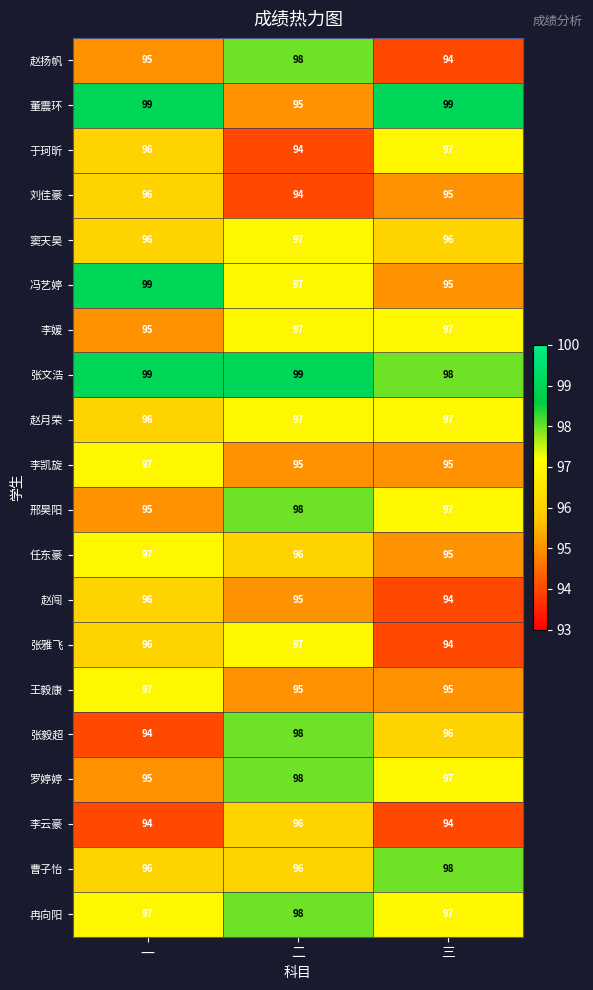

Is it true that 刘佳豪 equals 95 at 三?

True